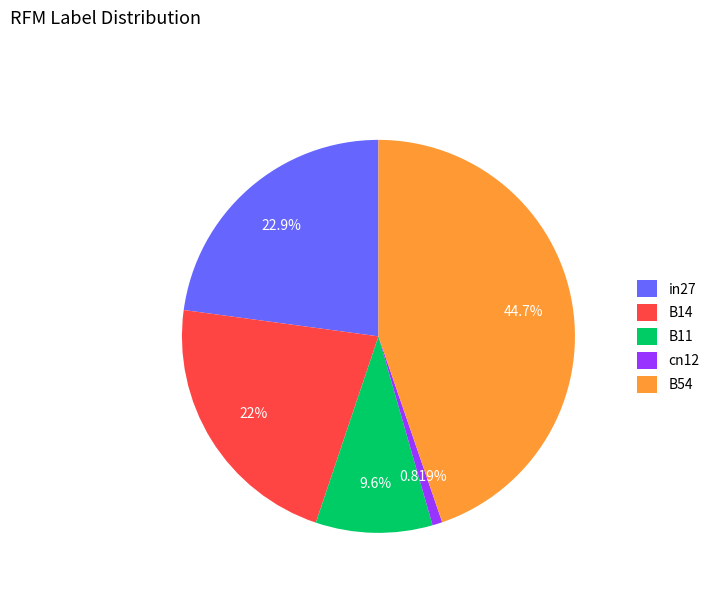

True or false: in27 accounts for 15% of the total.

False